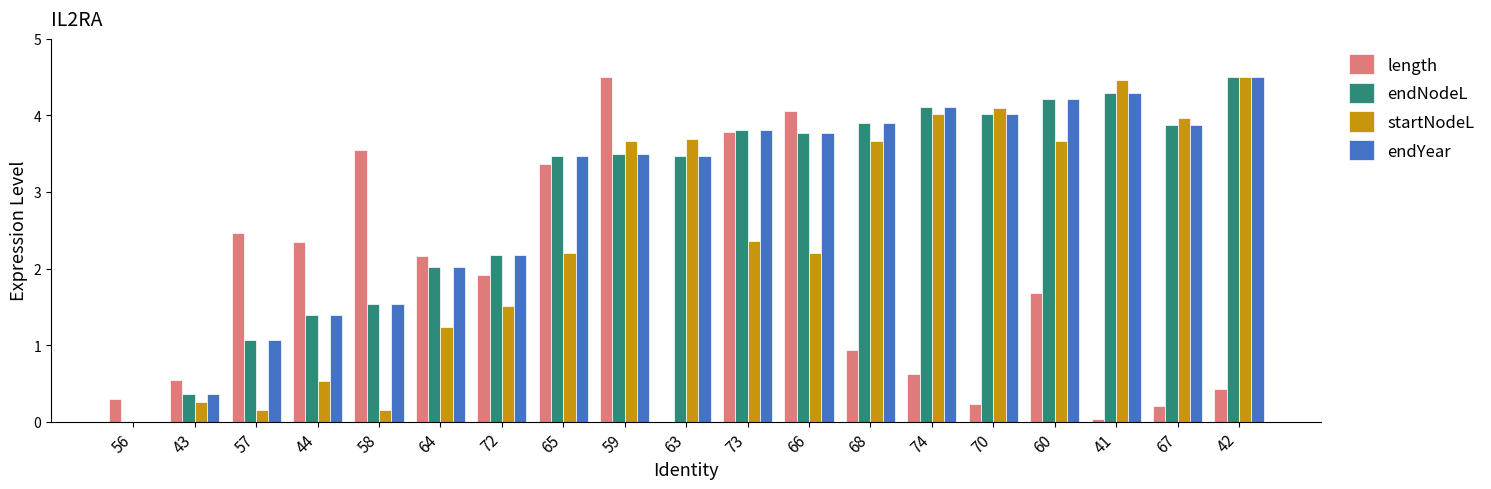

What is the sum of all endYear values?

55.5